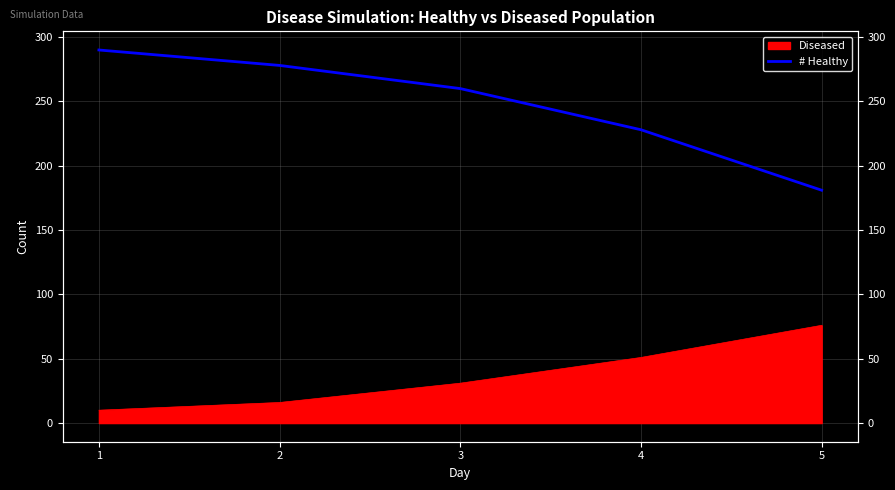

What is the difference between the maximum and minimum values?

109